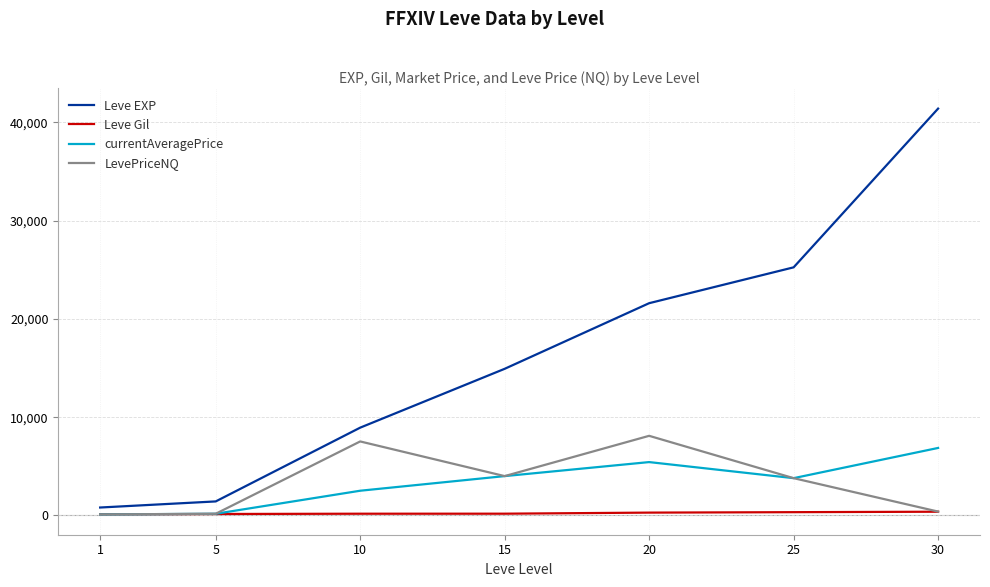

Between 5 and 20, which series saw the biggest shift?

Leve EXP